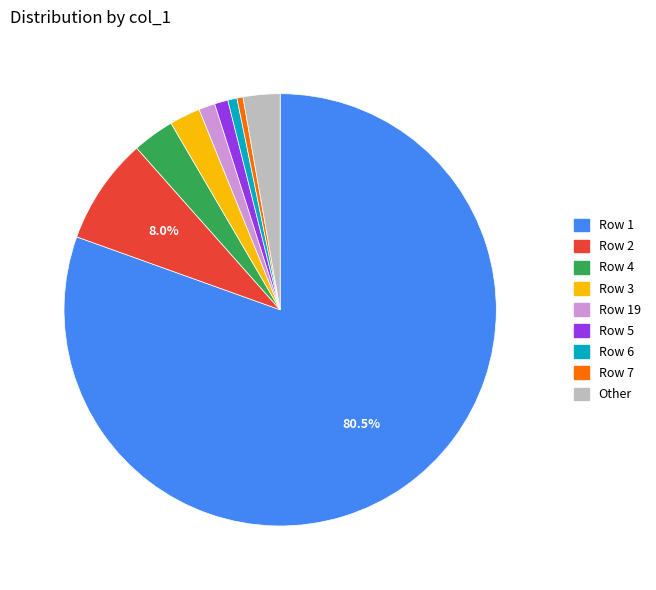

Does any single category account for the majority?

Yes